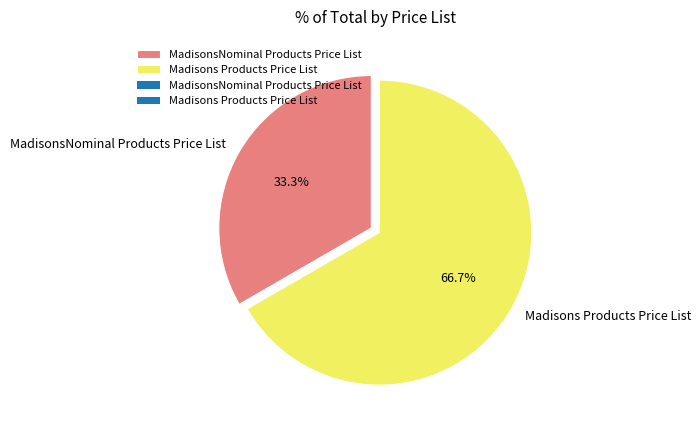

True or false: Madisons Products Price List accounts for 72% of the total.

False